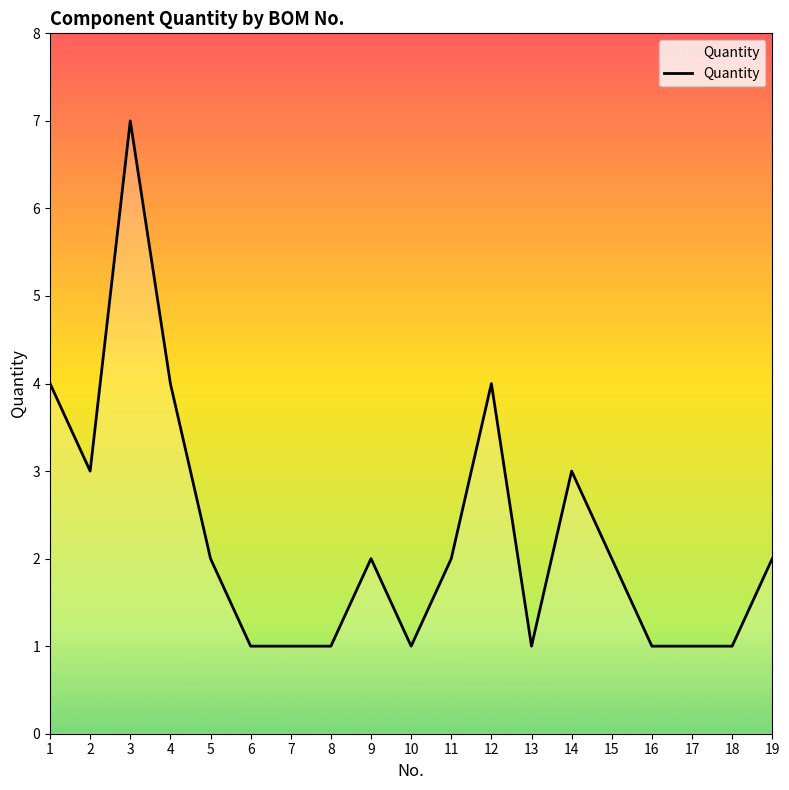

Is it true that the value at 5 is 3?

False